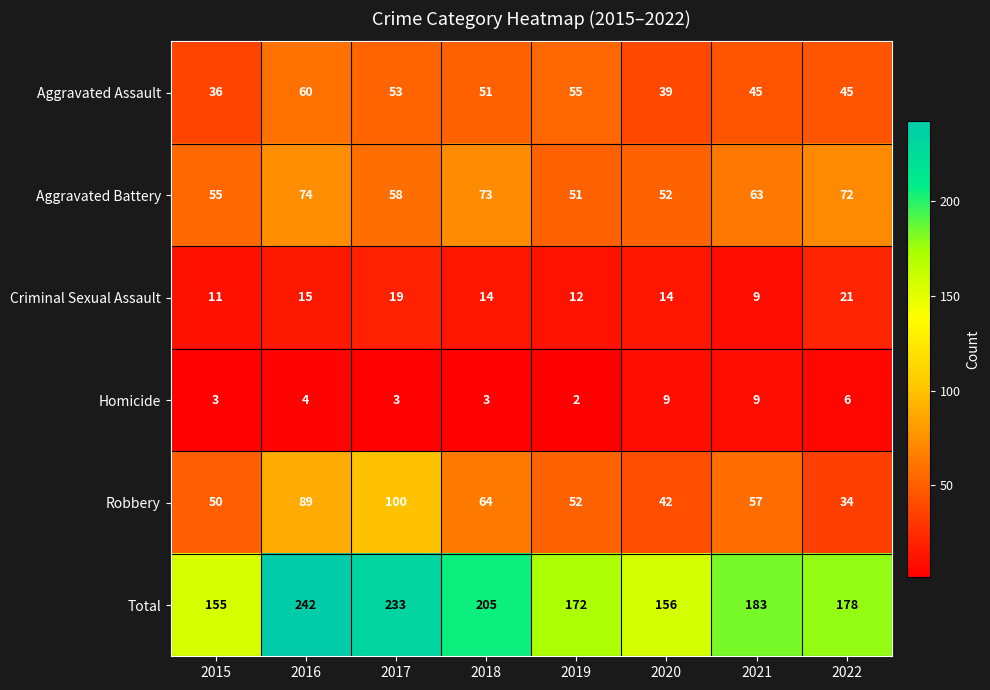

Is it true that Robbery equals 34 at 2022?

True